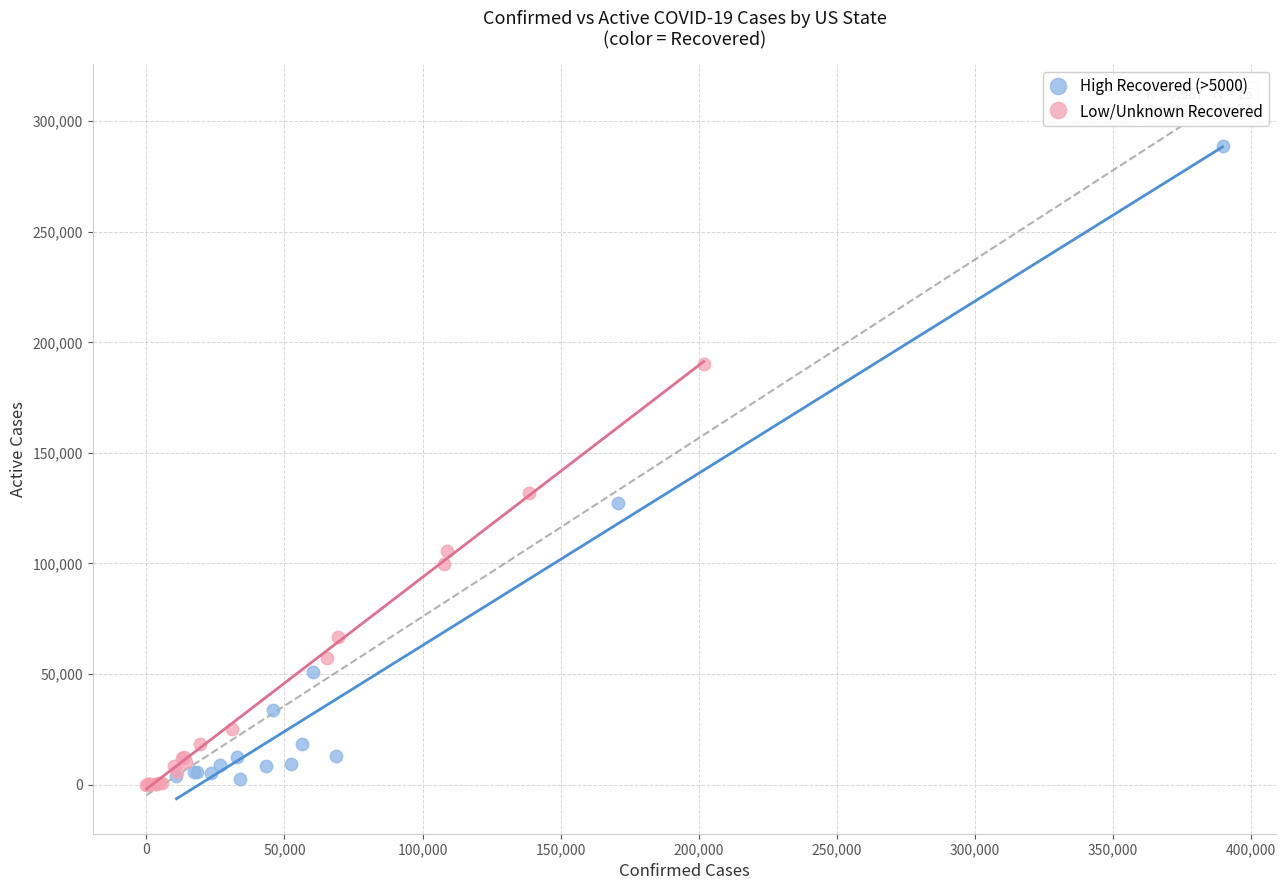

Which series has the largest Y range (max minus min)?

High Recovered (>5000)